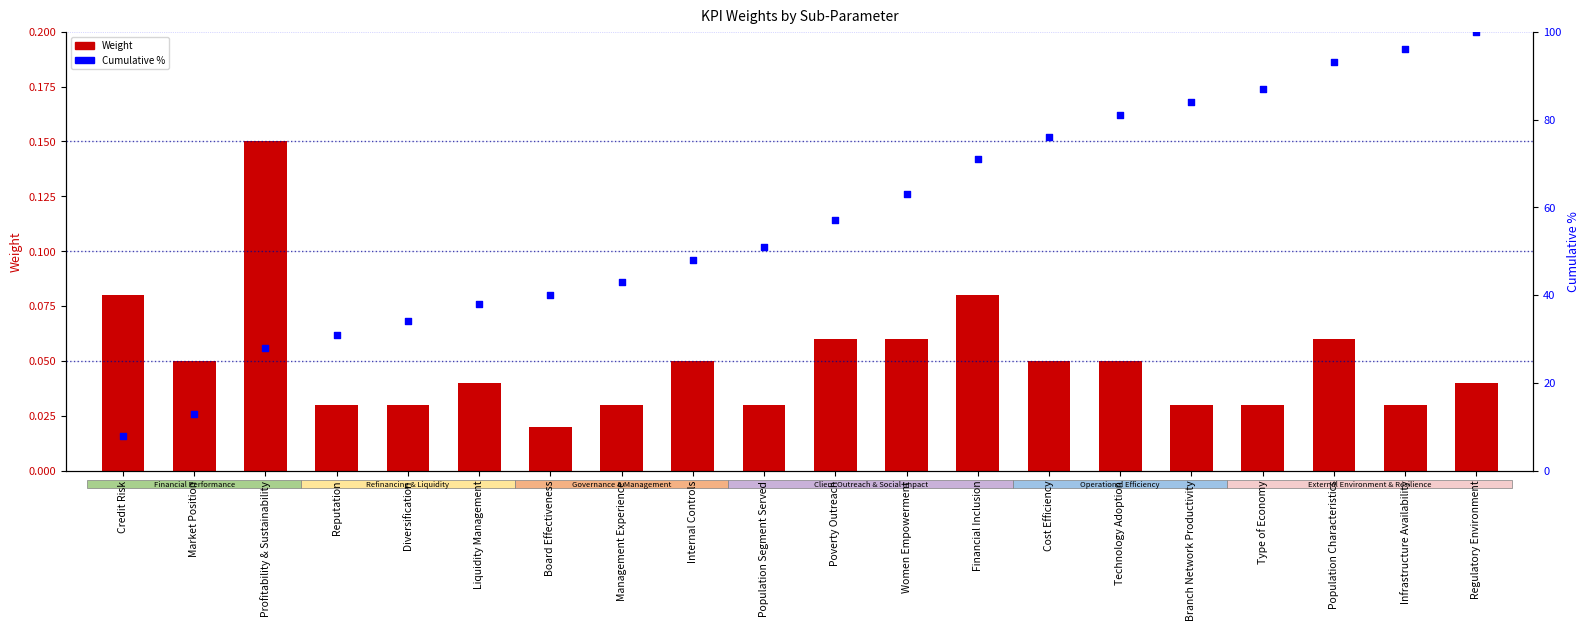

What are all the series names shown in the legend?

Weight, Cumulative %